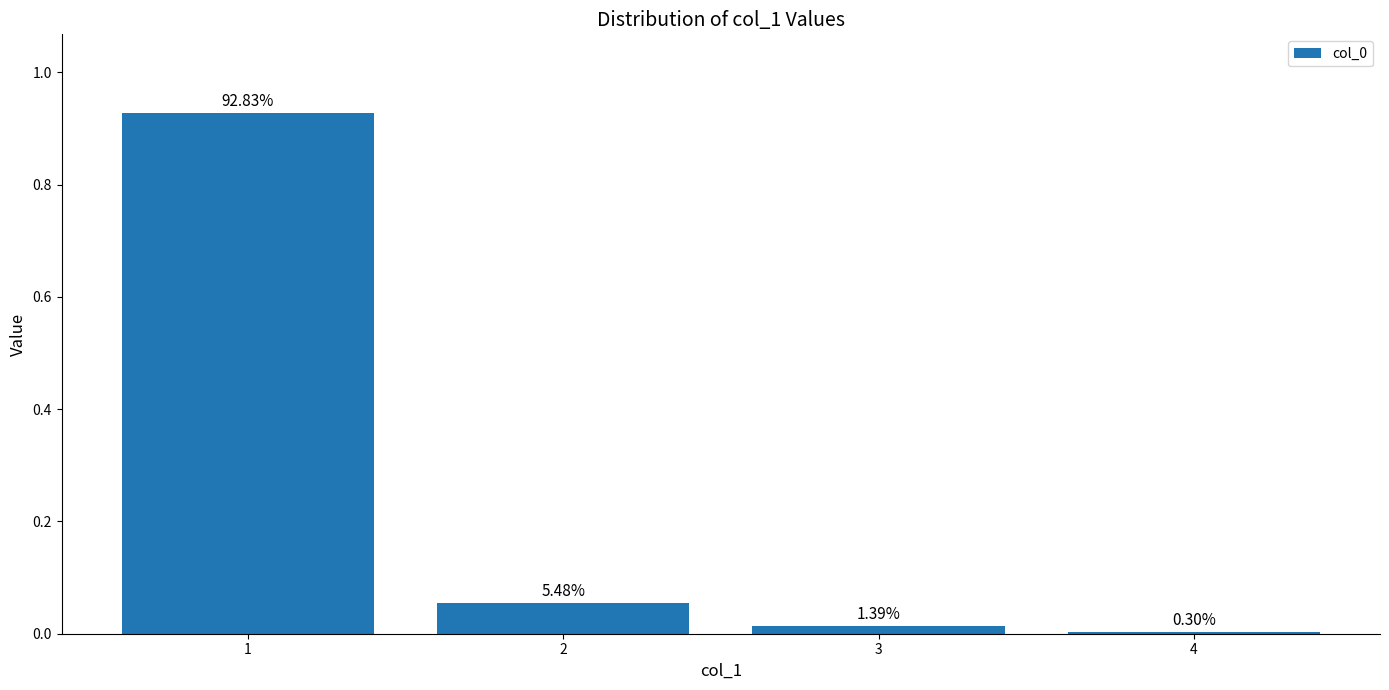

What is the change in value from 1 to 2?

-0.9